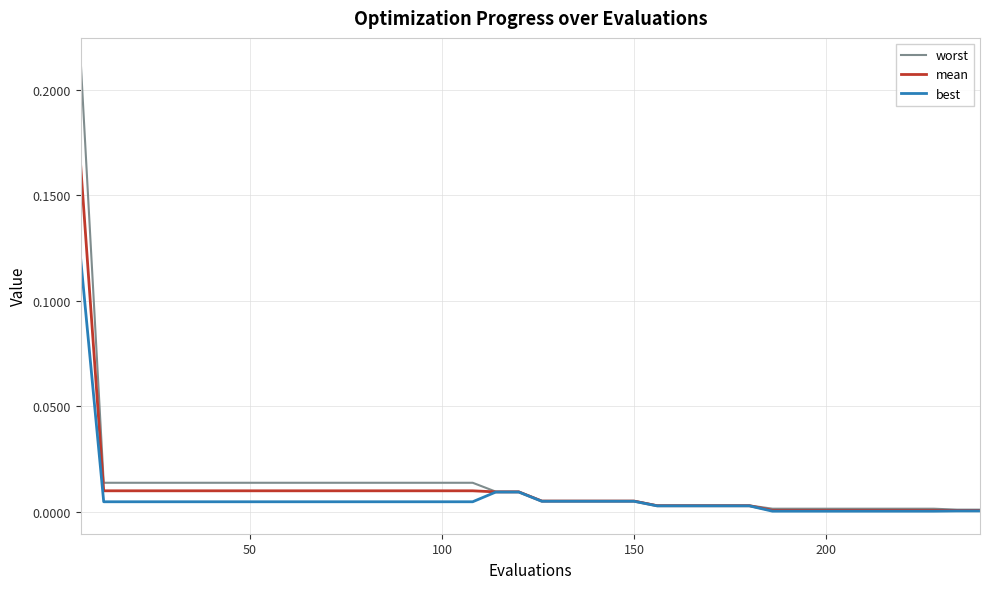

Which series has the largest range (max minus min)?

worst